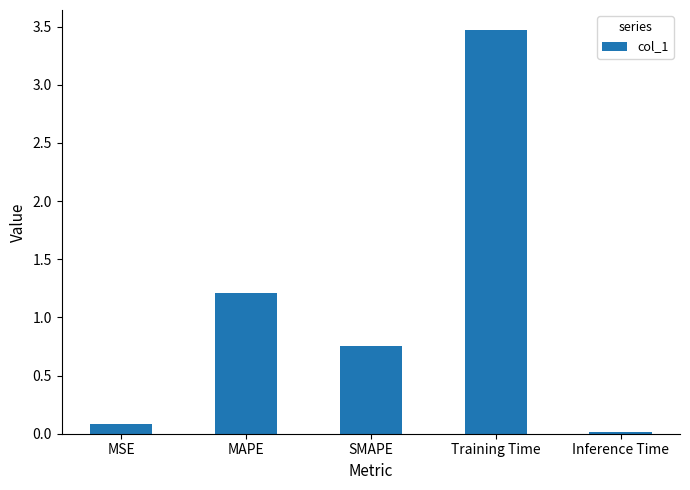

True or false: the data shows 0.1 at MSE.

True